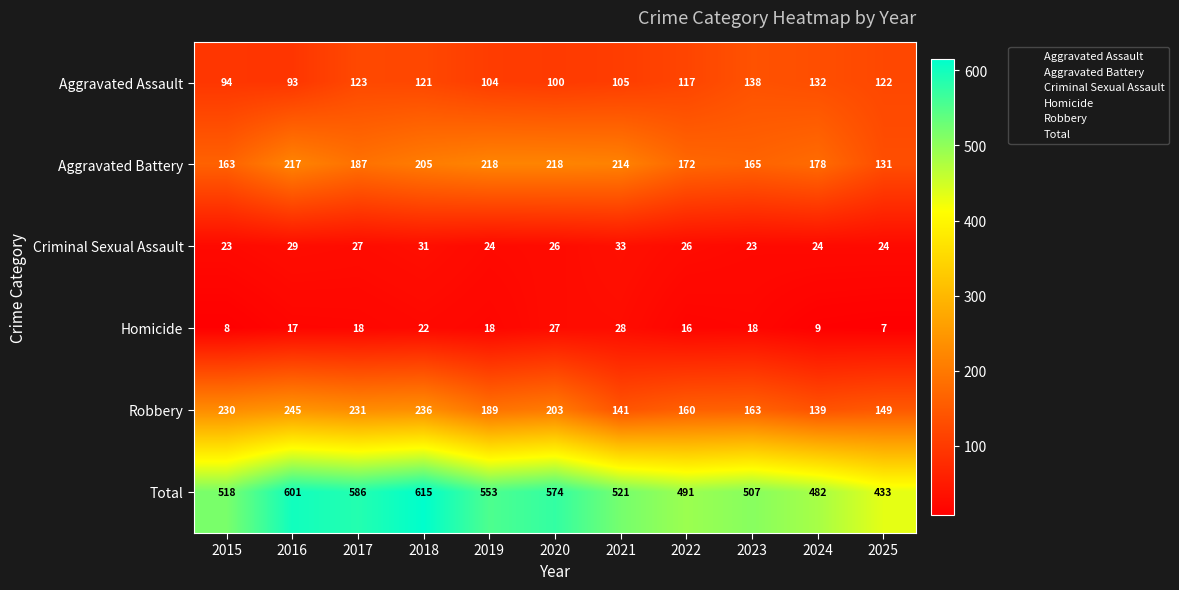

Which category has the highest value across all series?

2018